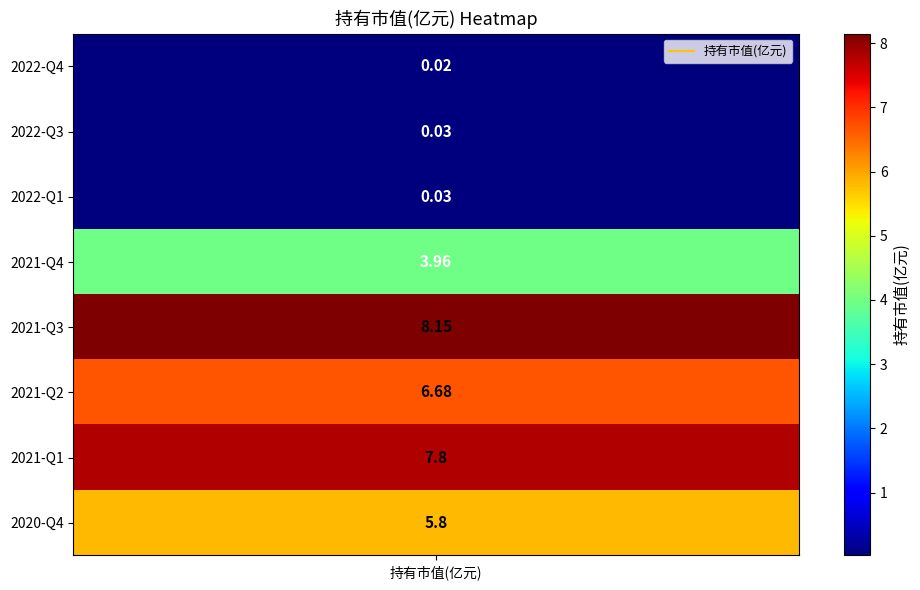

Reading right to left, transcribe all the data shown in this chart.

2020-Q4=5.8	2021-Q1=7.8	2021-Q2=6.7	2021-Q3=8.2	2021-Q4=4.0	2022-Q1=0.0	2022-Q3=0.0	2022-Q4=0.0